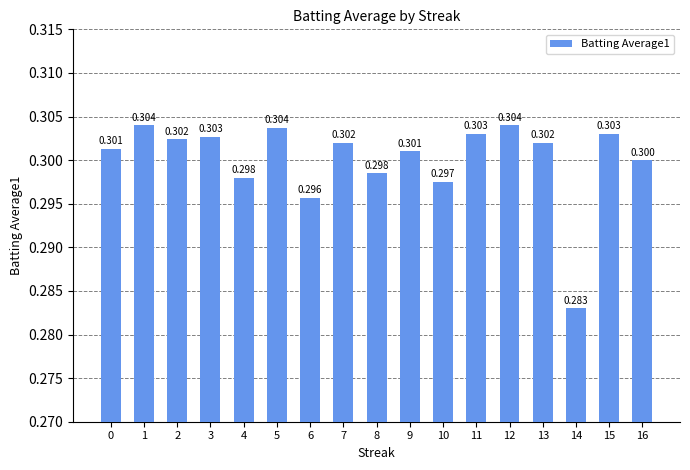

What is the maximum value shown in the chart?

0.3